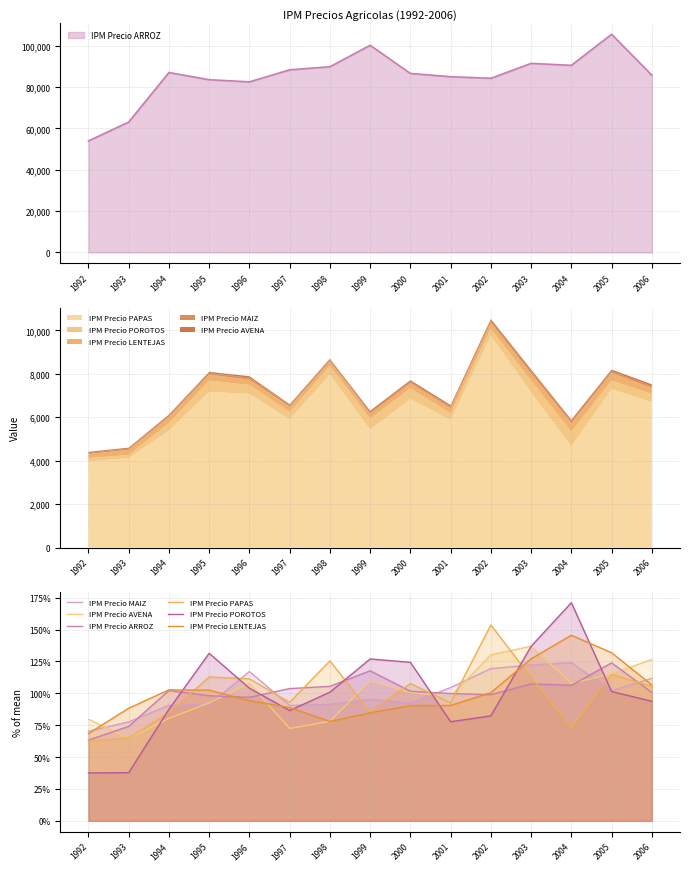

Which label corresponds to the largest value in the chart?

2004